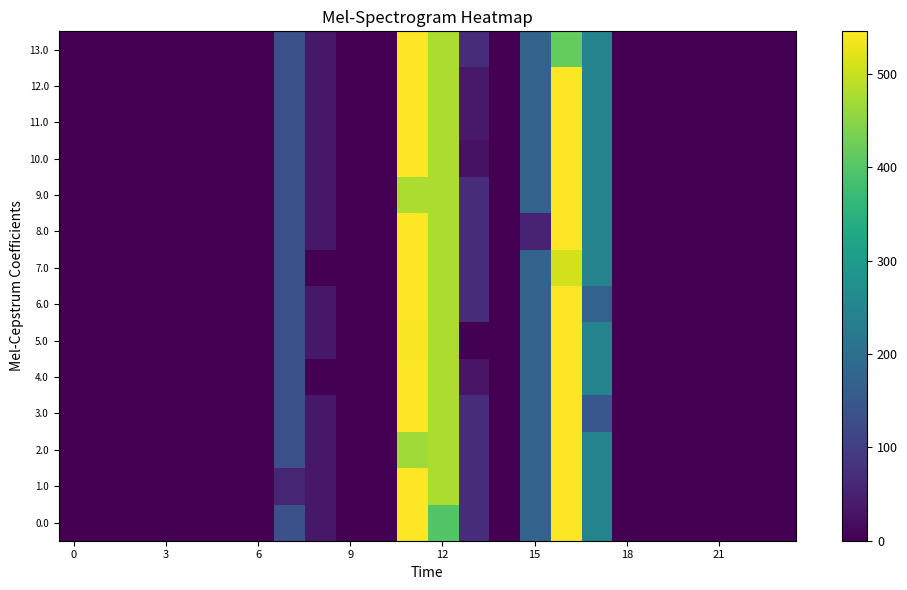

Reading left to right, transcribe all the data shown in this chart.

0.0: 0.0	0.0	0.0	0.0	0.0	0.0	0.0	134.3	35.0	0.0	0.0	544.3	400.2	70.2	0.3	172.8	545.4	243.5	0.0	0.0	0.0	0.0	0.0	0.0
1.0: 0.0	0.0	0.0	0.0	0.0	0.0	0.0	57.3	35.0	0.0	0.0	544.3	477.2	70.2	0.3	172.8	545.4	243.5	0.0	0.0	0.0	0.0	0.0	0.0
2.0: 0.0	0.0	0.0	0.0	0.0	0.0	0.0	134.3	35.0	0.0	0.0	467.2	477.2	70.2	0.3	172.8	545.4	243.5	0.0	0.0	0.0	0.0	0.0	0.0
3.0: 0.0	0.0	0.0	0.0	0.0	0.0	0.0	134.3	35.0	0.0	0.0	544.3	477.2	70.2	0.3	172.8	545.4	147.0	0.0	0.0	0.0	0.0	0.0	0.0
4.0: 0.0	0.0	0.0	0.0	0.0	0.0	0.0	134.3	0.0	0.0	0.0	544.3	477.2	29.6	0.3	172.8	545.4	243.5	0.0	0.0	0.0	0.0	0.0	0.0
5.0: 0.0	0.0	0.0	0.0	0.0	0.0	0.0	134.3	35.0	0.0	0.0	543.0	477.2	0.0	0.3	172.8	545.4	243.5	0.0	0.0	0.0	0.0	0.0	0.0
6.0: 0.0	0.0	0.0	0.0	0.0	0.0	0.0	134.3	35.0	0.0	0.0	544.3	477.2	70.2	0.3	172.8	545.4	172.0	0.0	0.0	0.0	0.0	0.0	0.0
7.0: 0.0	0.0	0.0	0.0	0.0	0.0	0.0	134.3	0.0	0.0	0.0	544.3	477.2	70.2	0.3	172.8	509.0	243.5	0.0	0.0	0.0	0.0	0.0	0.0
8.0: 0.0	0.0	0.0	0.0	0.0	0.0	0.0	134.3	35.0	0.0	0.0	544.3	477.2	70.2	0.3	53.4	545.4	243.5	0.0	0.0	0.0	0.0	0.0	0.0
9.0: 0.0	0.0	0.0	0.0	0.0	0.0	0.0	134.3	35.0	0.0	0.0	479.3	477.2	70.2	0.3	172.8	545.4	243.5	0.0	0.0	0.0	0.0	0.0	0.0
10.0: 0.0	0.0	0.0	0.0	0.0	0.0	0.0	134.3	35.0	0.0	0.0	544.3	477.2	24.0	0.3	172.8	545.4	243.5	0.0	0.0	0.0	0.0	0.0	0.0
11.0: 0.0	0.0	0.0	0.0	0.0	0.0	0.0	134.3	35.0	0.0	0.0	544.3	477.2	37.9	0.3	172.8	545.4	243.5	0.0	0.0	0.0	0.0	0.0	0.0
12.0: 0.0	0.0	0.0	0.0	0.0	0.0	0.0	134.3	35.0	0.0	0.0	544.3	477.2	38.2	0.0	172.8	545.4	243.5	0.0	0.0	0.0	0.0	0.0	0.0
13.0: 0.0	0.0	0.0	0.0	0.0	0.0	0.0	134.3	35.0	0.0	0.0	544.3	477.2	70.2	0.3	172.8	417.2	243.5	0.0	0.0	0.0	0.0	0.0	0.0